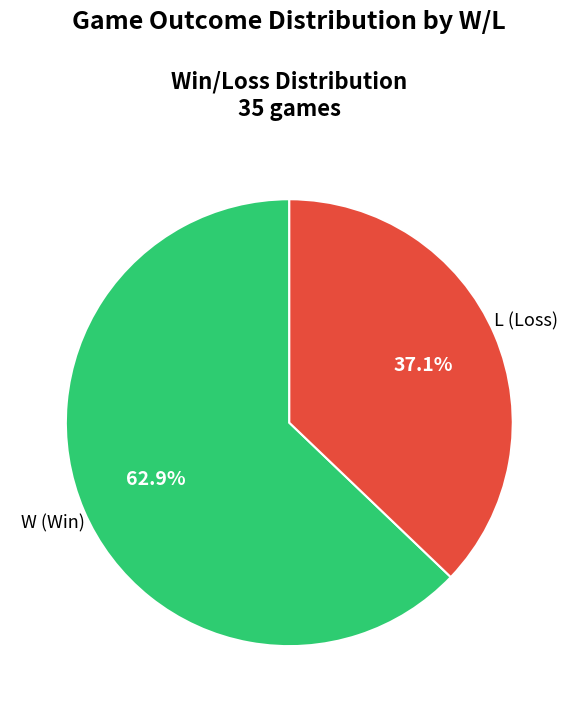

Which category accounts for the majority?

W